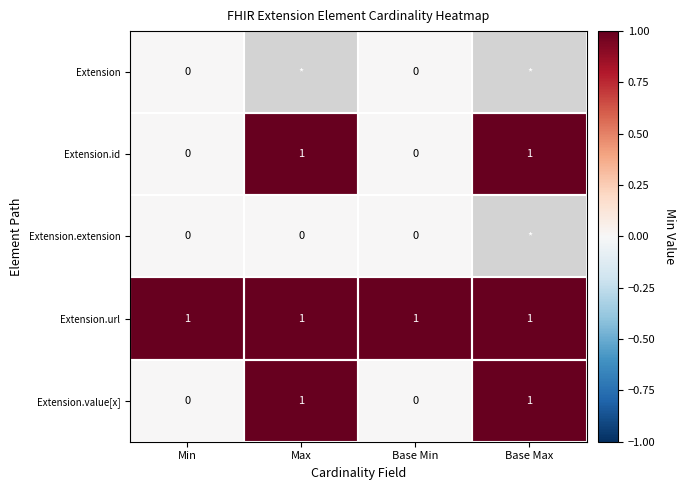

The Extension.id series shows 1 at Max. True or false?

True